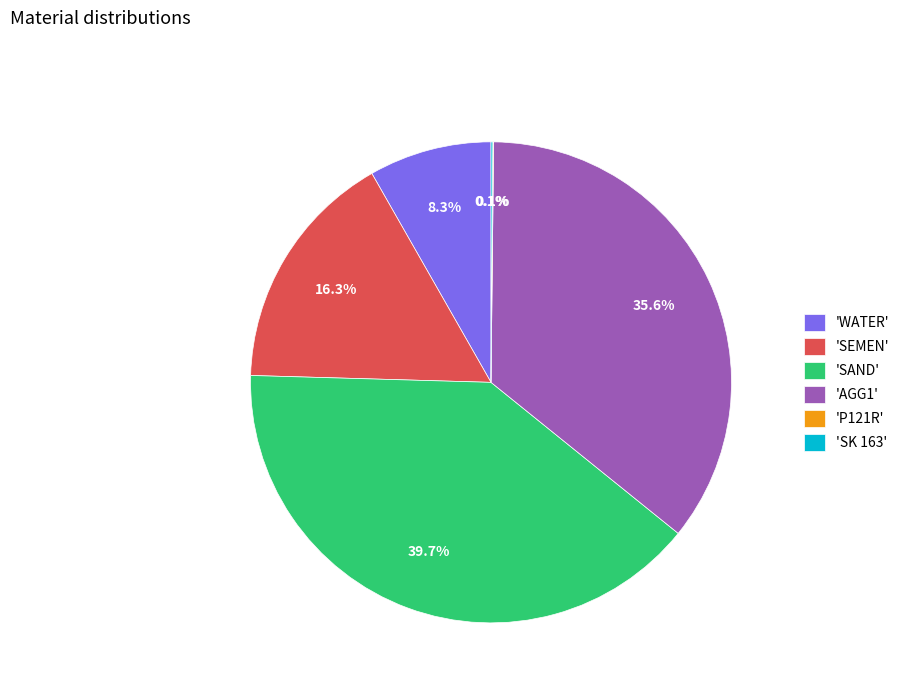

What is the total percentage of 'WATER' and 'AGG1'?

43.9%